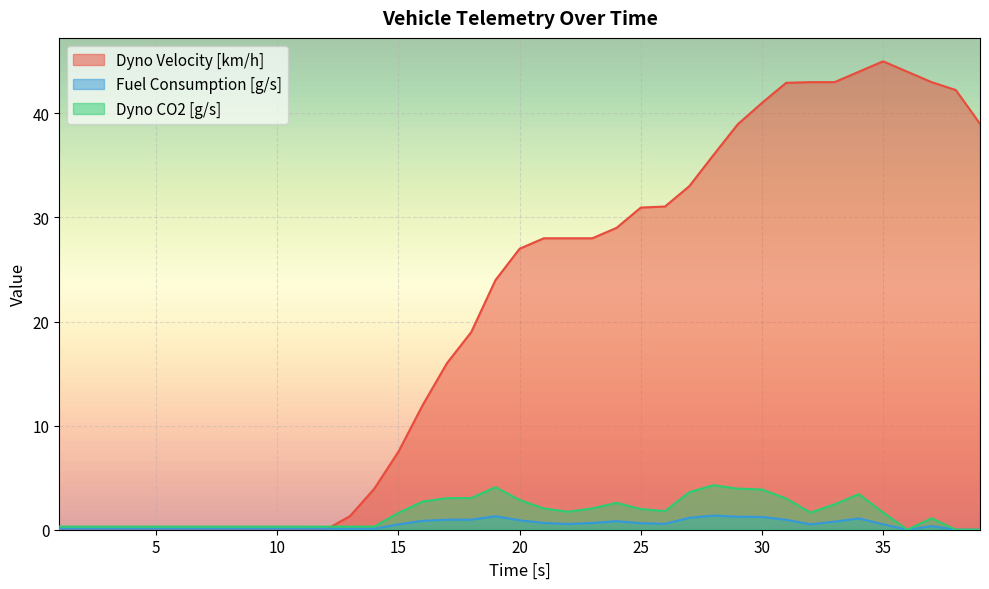

Rank the series by their maximum value, from highest to lowest.

Dyno Velocity [km/h], Dyno CO2 [g/s], Fuel Consumption [g/s]